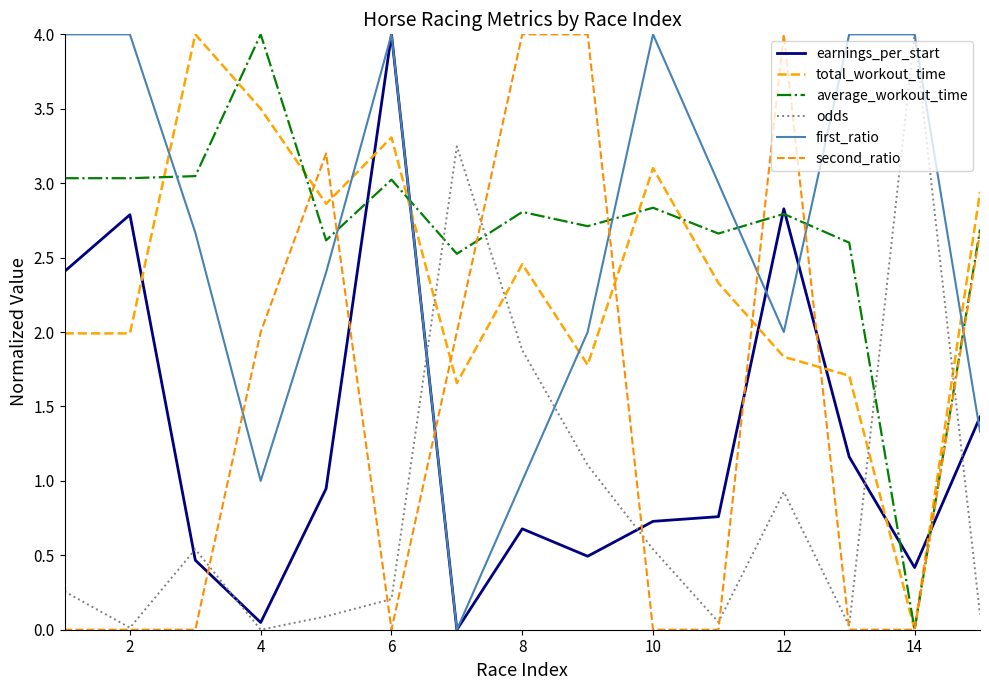

Reading right to left, transcribe all the data shown in this chart.

earnings_per_start: 1.4	0.4	1.2	2.8	0.8	0.7	0.5	0.7	0.0	4.0	0.9	0.0	0.5	2.8	2.4
total_workout_time: 2.9	0.0	1.7	1.8	2.3	3.1	1.8	2.5	1.7	3.3	2.9	3.5	4.0	2.0	2.0
average_workout_time: 2.7	0.0	2.6	2.8	2.7	2.8	2.7	2.8	2.5	3.0	2.6	4.0	3.0	3.0	3.0
odds: 0.1	4.0	0.0	0.9	0.1	0.5	1.1	1.9	3.2	0.2	0.1	0.0	0.5	0.0	0.3
first_ratio: 1.3	4.0	4.0	2.0	3.0	4.0	2.0	1.0	0.0	4.0	2.4	1.0	2.7	4.0	4.0
second_ratio: 2.7	0.0	0.0	4.0	0.0	0.0	4.0	4.0	2.0	0.0	3.2	2.0	0.0	0.0	0.0